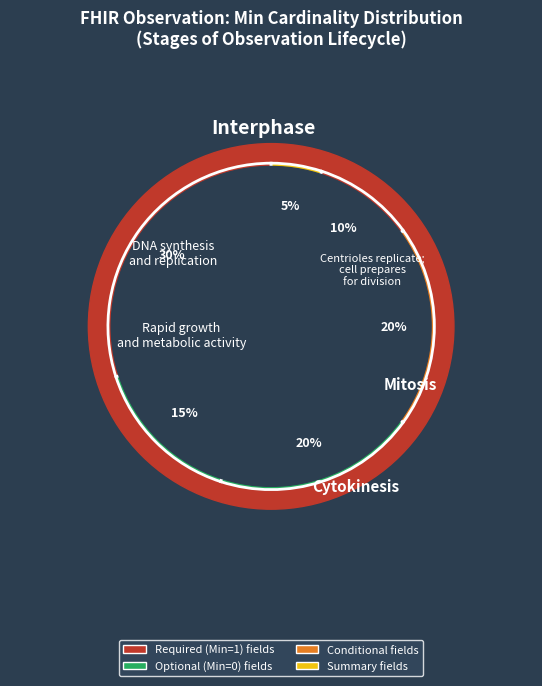

Is Observation.implicitRules (0) the majority of the pie?

No